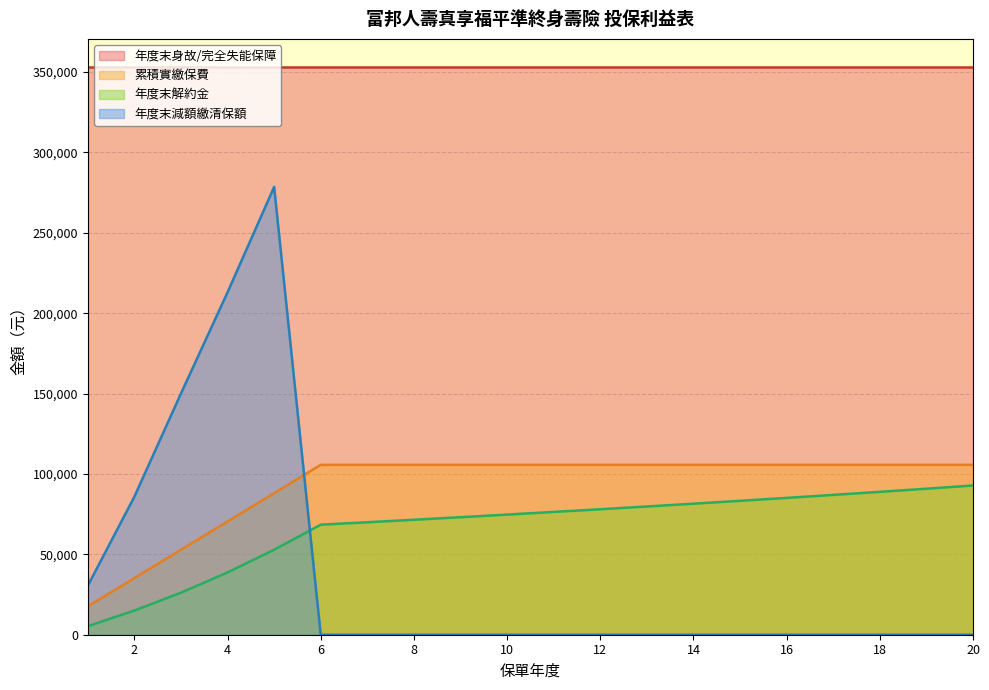

How many data points does each series have?

20